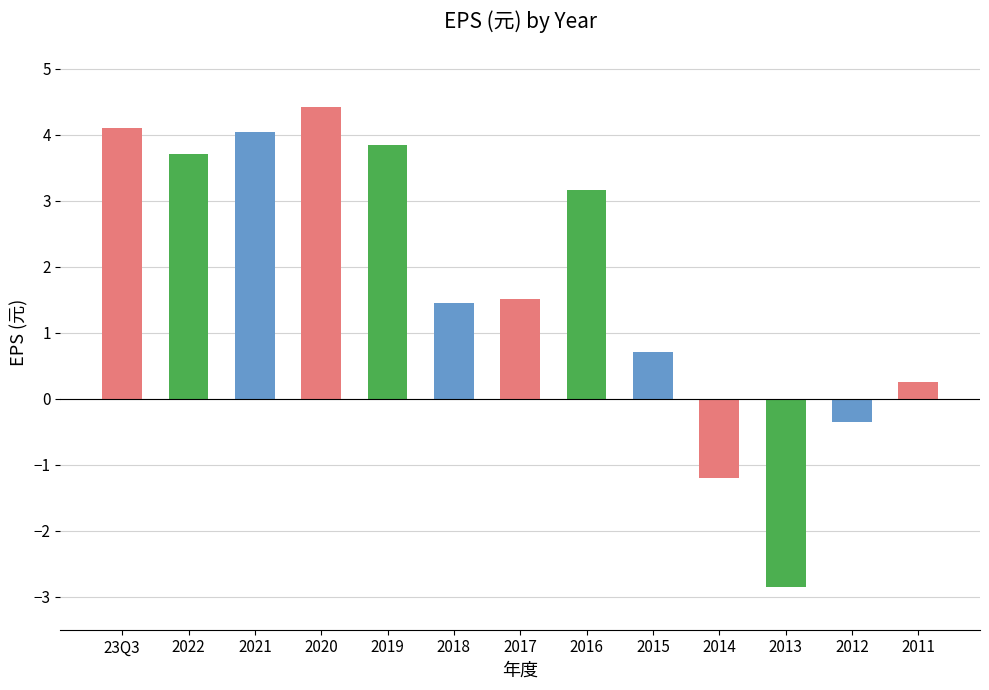

What value does the data have at 2021?

4.0